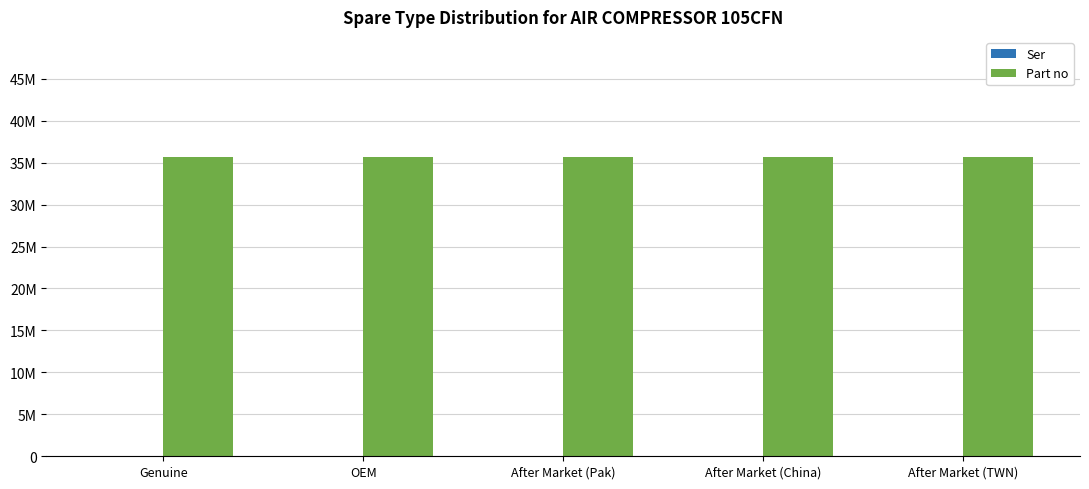

What is the approximate value of Part no at OEM?

35706845